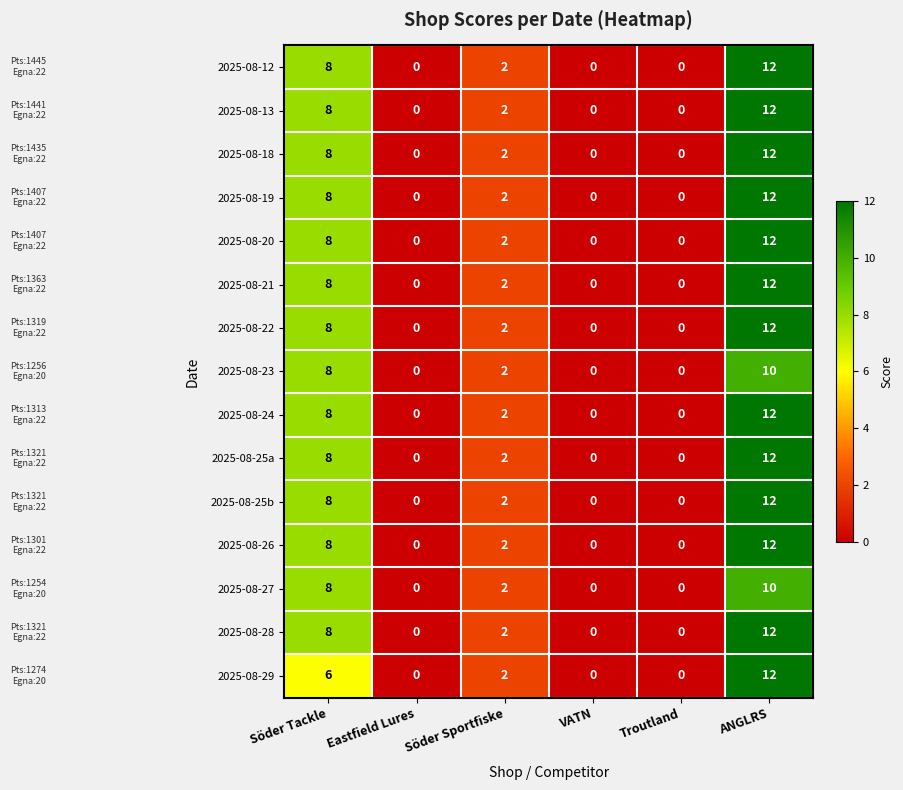

At which label does 2025-08-27 first exceed 2?

Söder Tackle